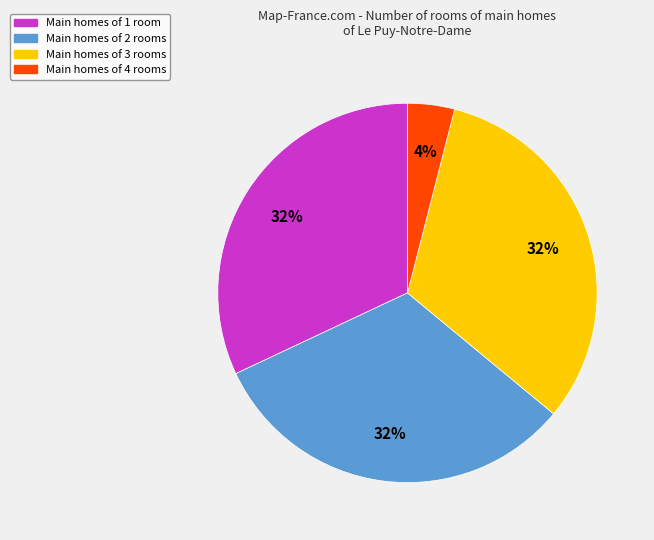

To the nearest percent, what is the average slice percentage?

25%